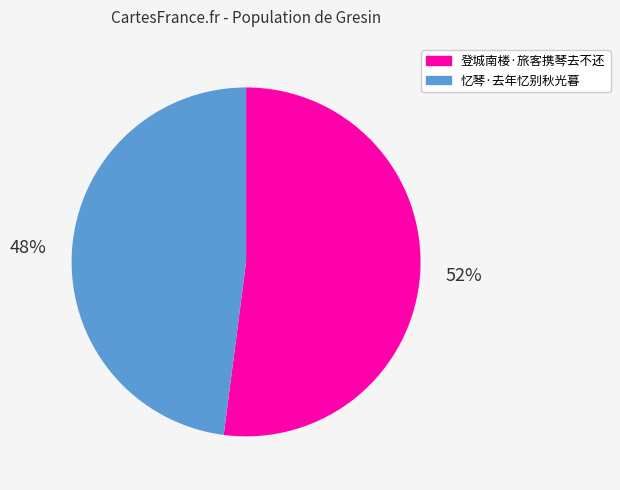

Between 忆琴·去年忆别秋光暮 and 登城南楼·旅客携琴去不还, which is larger?

登城南楼·旅客携琴去不还